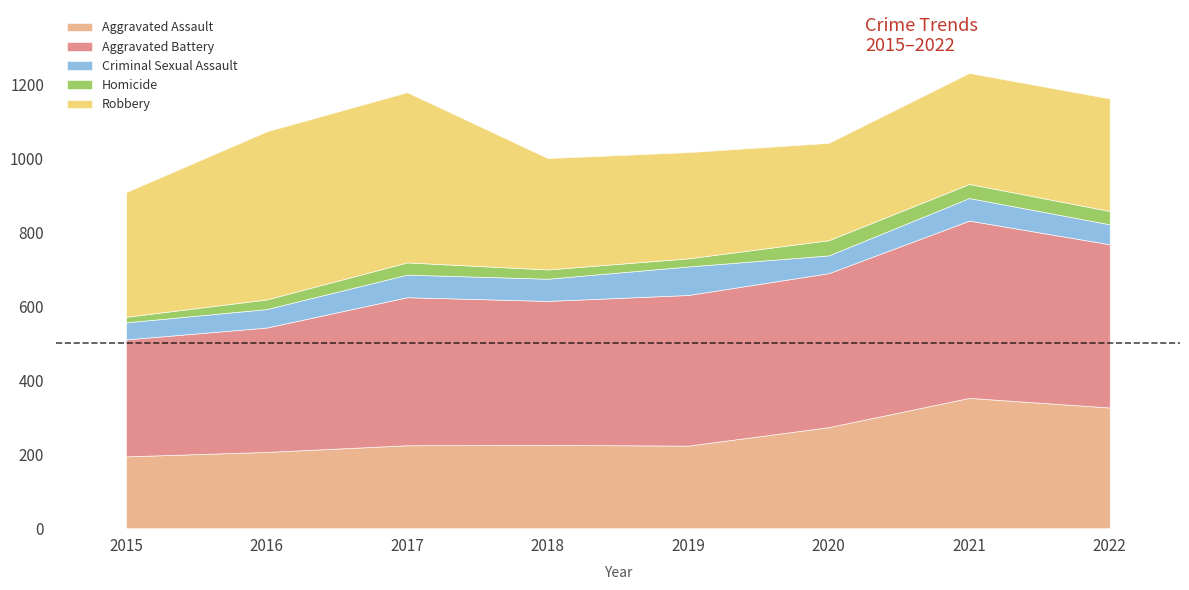

What are all the series names shown in the legend?

Aggravated Assault, Aggravated Battery, Criminal Sexual Assault, Homicide, Robbery